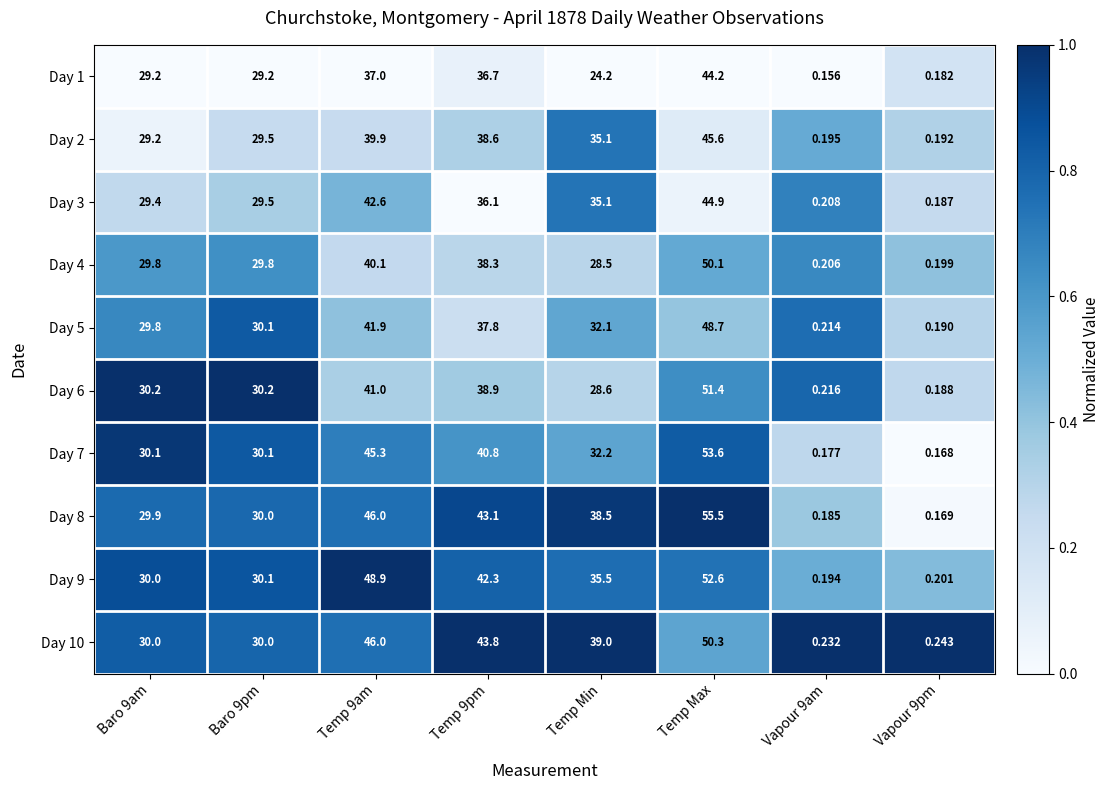

At how many categories does at least one series exceed 0?

8